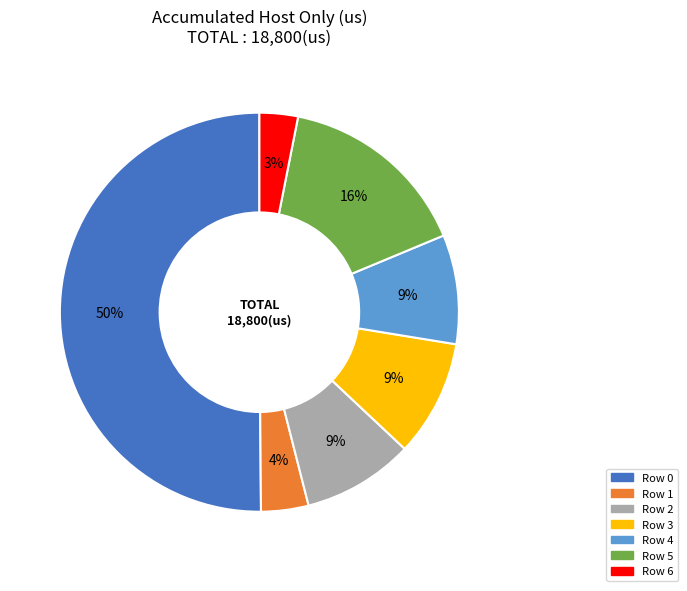

Is it true that Row 5 is 2% of the pie?

False